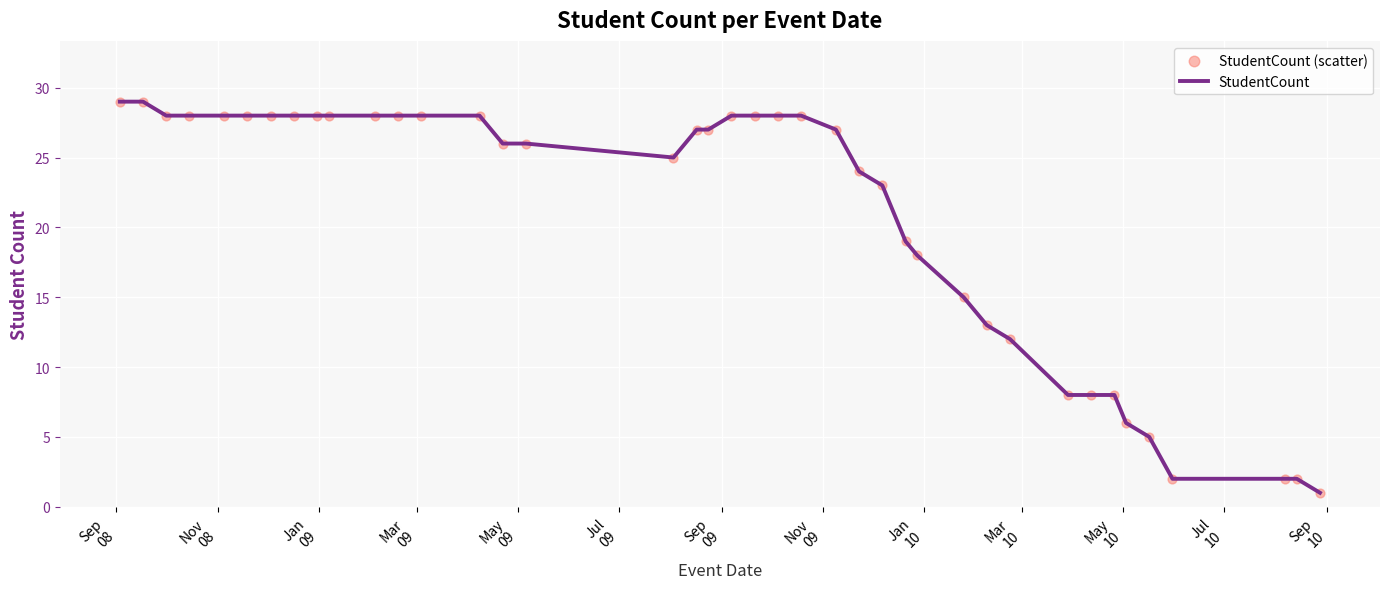

What is the greatest value displayed?

29